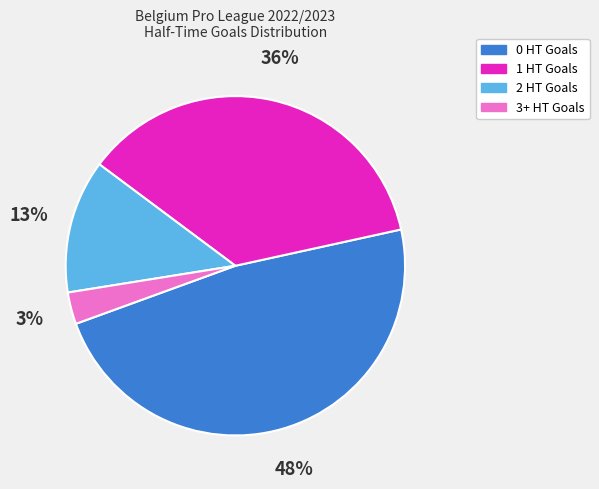

How many segments does this pie chart have?

4